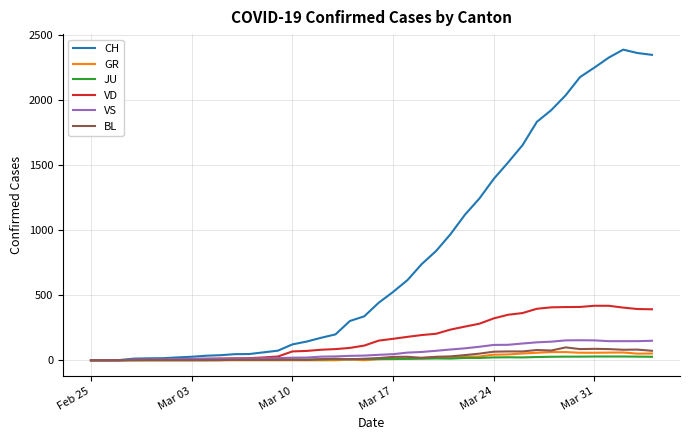

What is the greatest value displayed?

2388